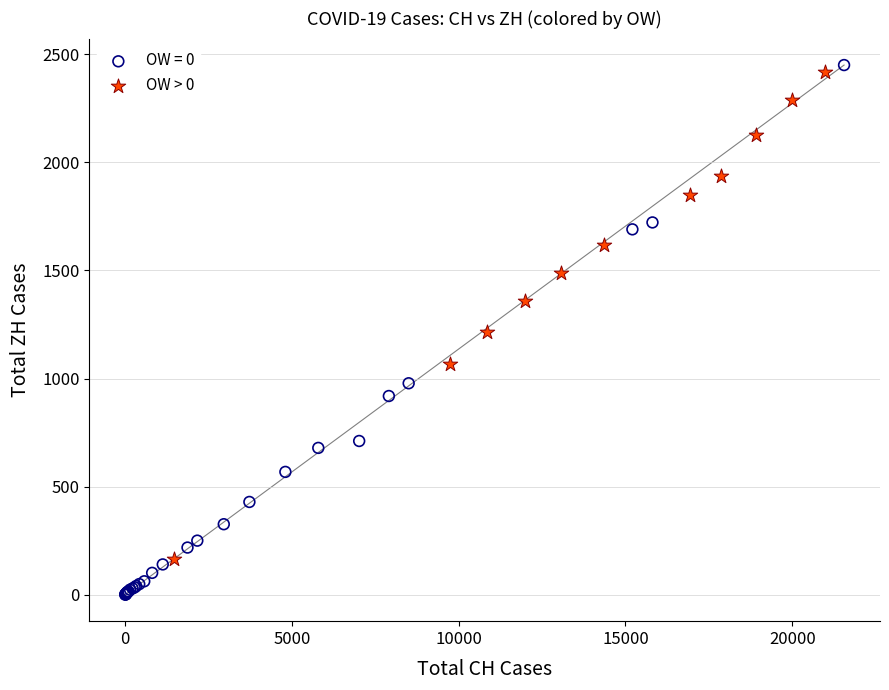

Which series has the widest spread of Y values?

OW = 0